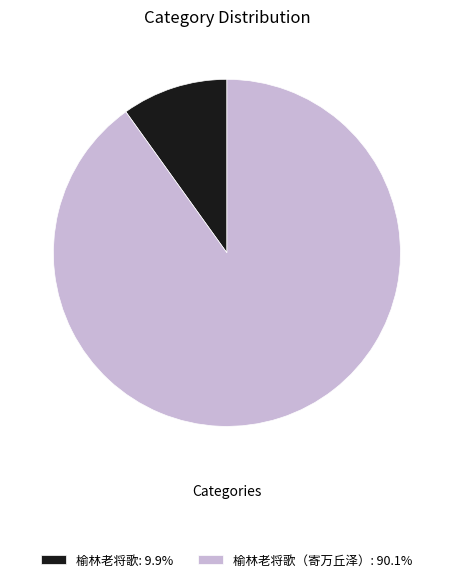

Is there a majority slice in this chart?

Yes